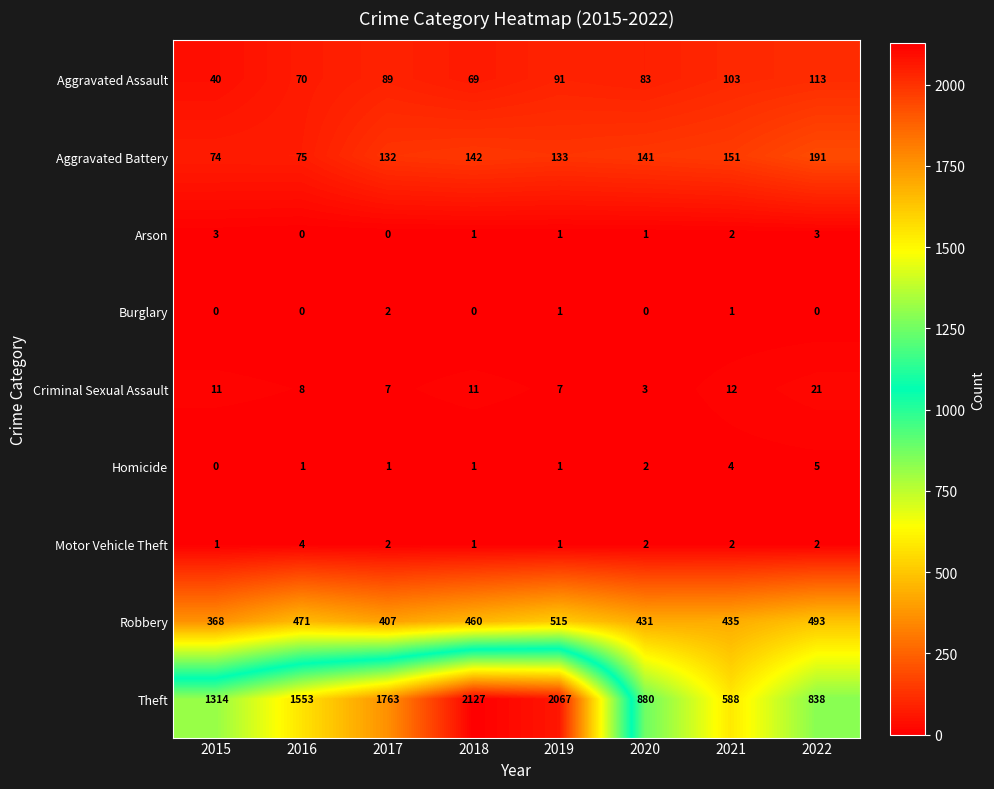

At which category does the chart reach its peak across all series?

2018